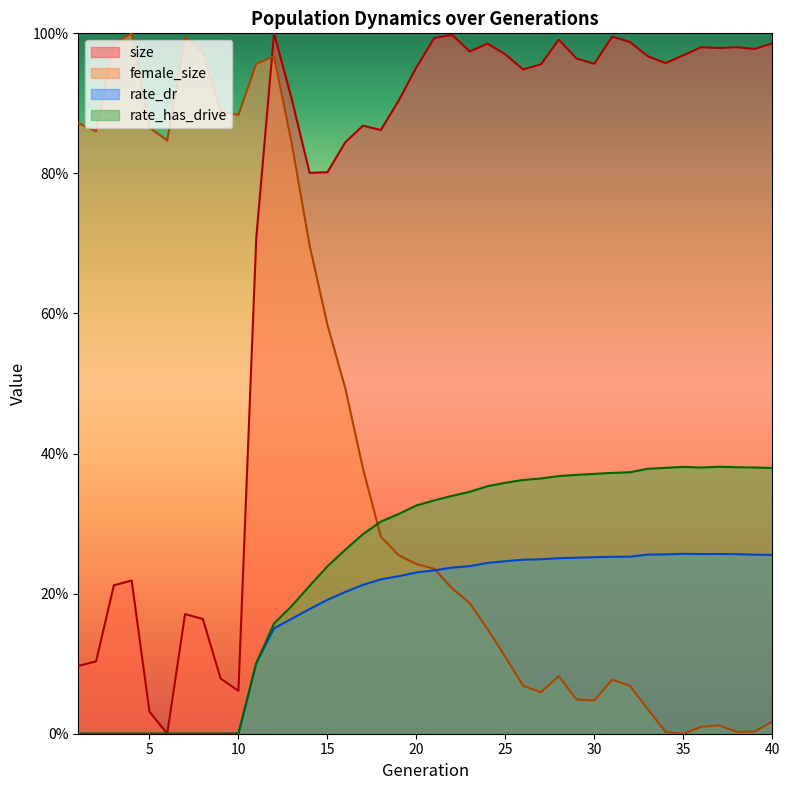

What is the maximum value shown in the chart?

1.0